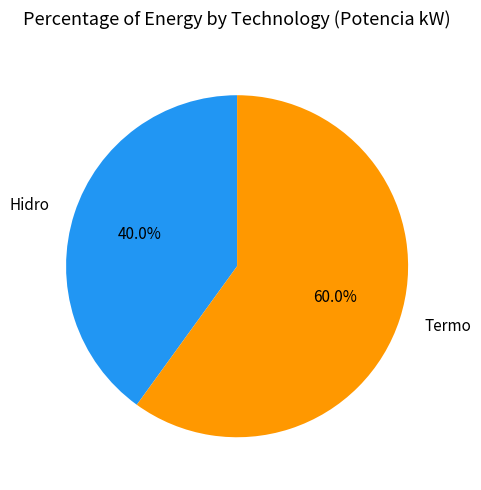

Do Termo and Hidro together represent more than half of the pie?

Yes